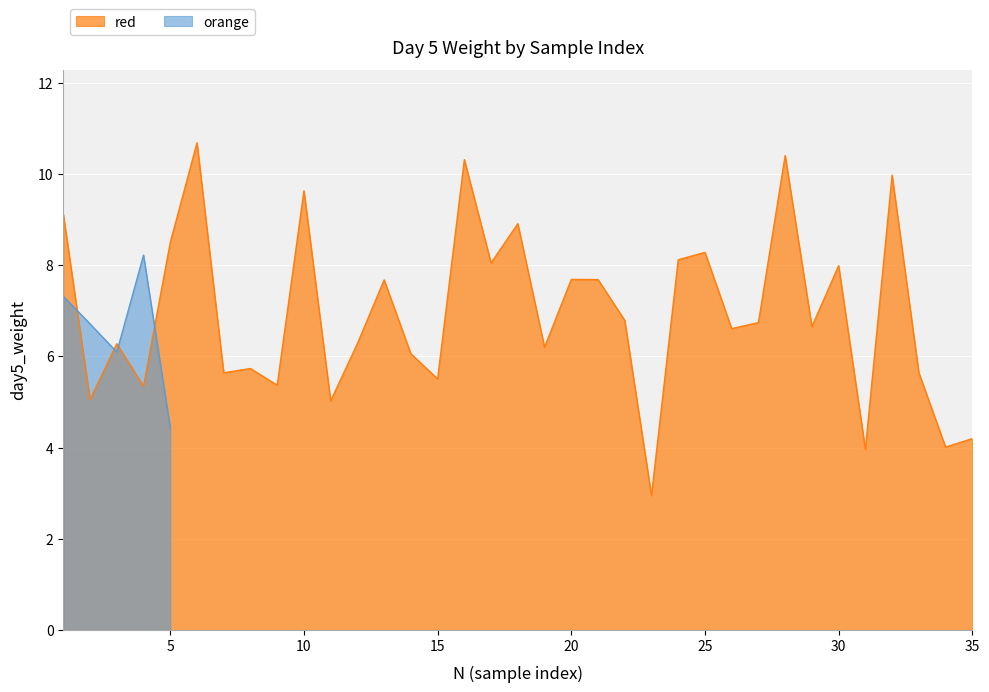

How many points are higher than both their immediate neighbors (excluding endpoints)?

12